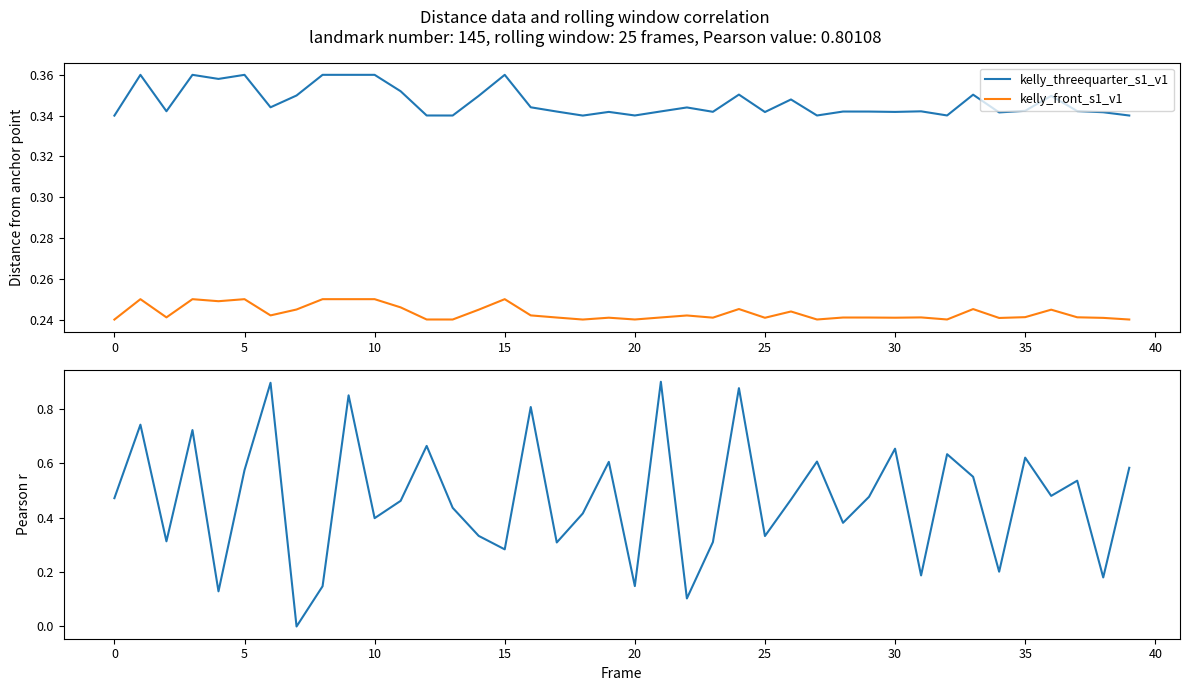

The value of kelly_front_s1_v1 at 30 is 0.1. True or false?

False